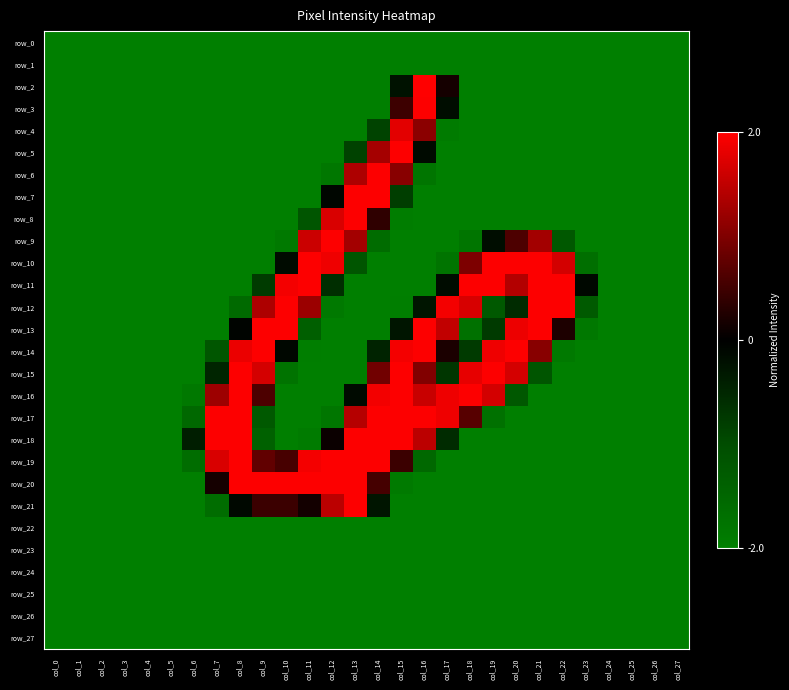

Is it true that row_5 equals -2.0 at col_1?

True